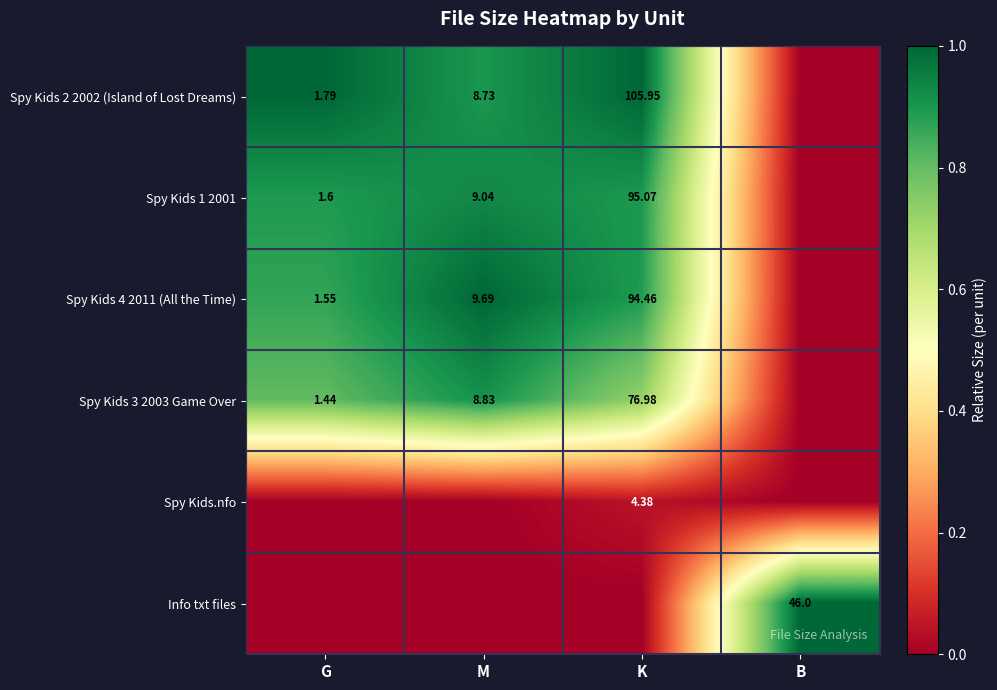

At G, list the series in order from smallest to largest.

Spy Kids.nfo, Info txt files, Spy Kids 3 2003 Game Over, Spy Kids 4 2011 (All the Time), Spy Kids 1 2001, Spy Kids 2 2002 (Island of Lost Dreams)